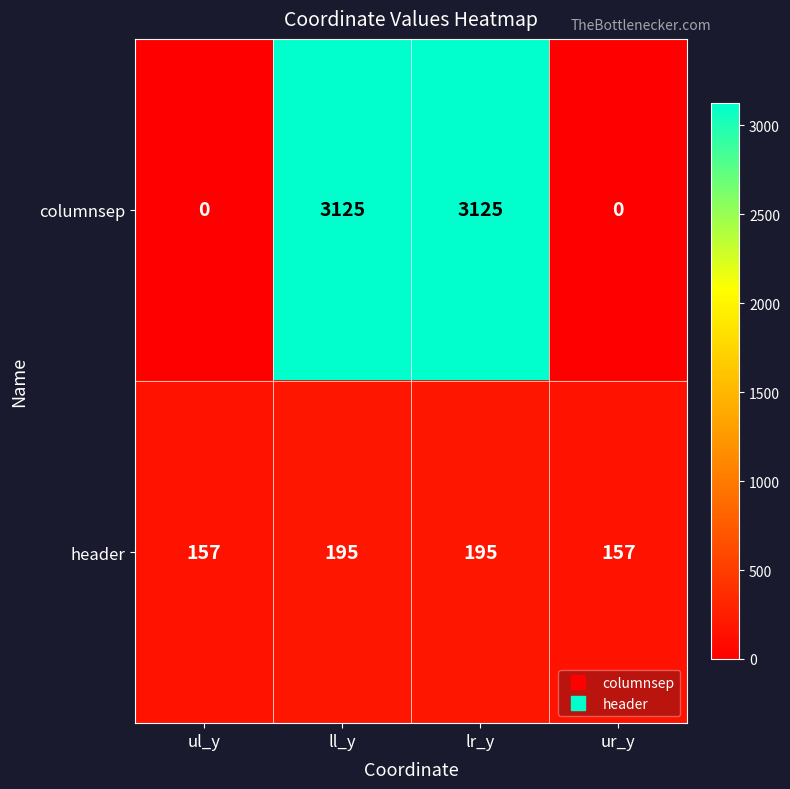

What is the difference between the highest and lowest values at ur_y?

157